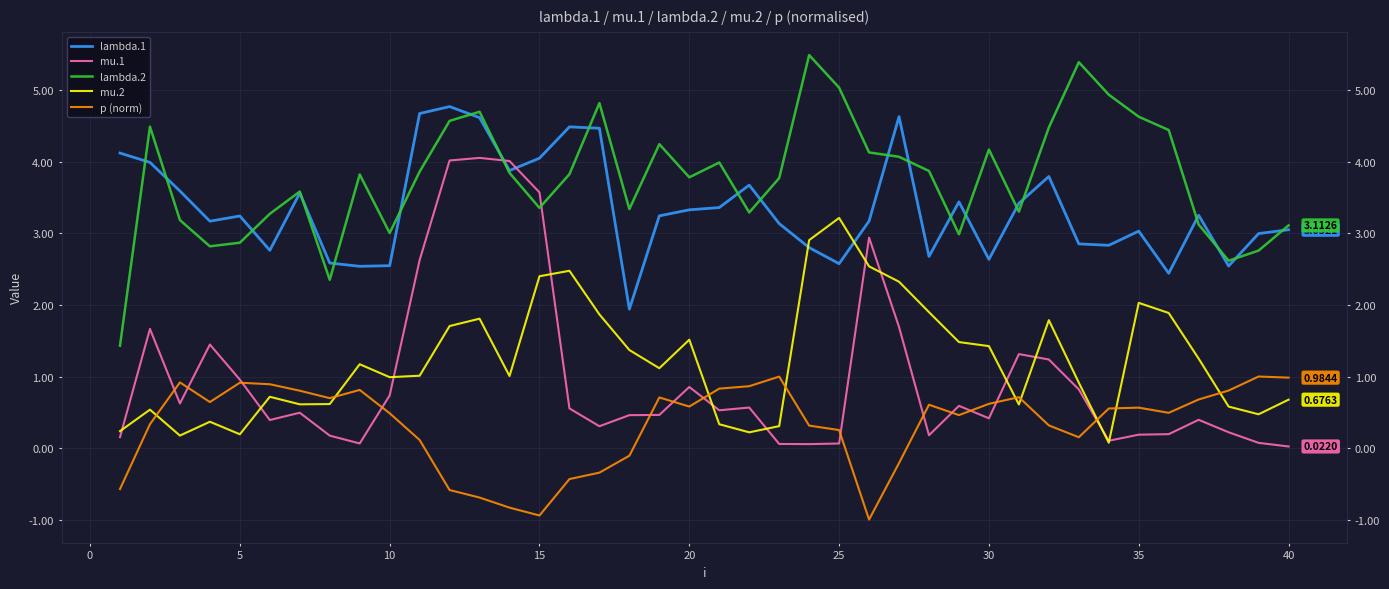

What is the minimum value shown in the chart?

-1.0